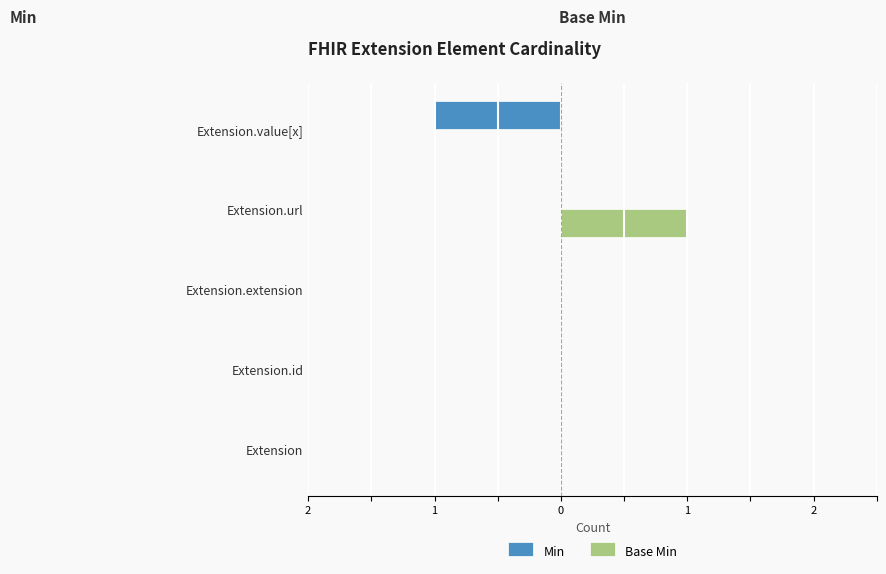

Reading left to right, transcribe all the data shown in this chart.

Min: 0	0	0	0	-1
Base Min: 0	0	0	1	0